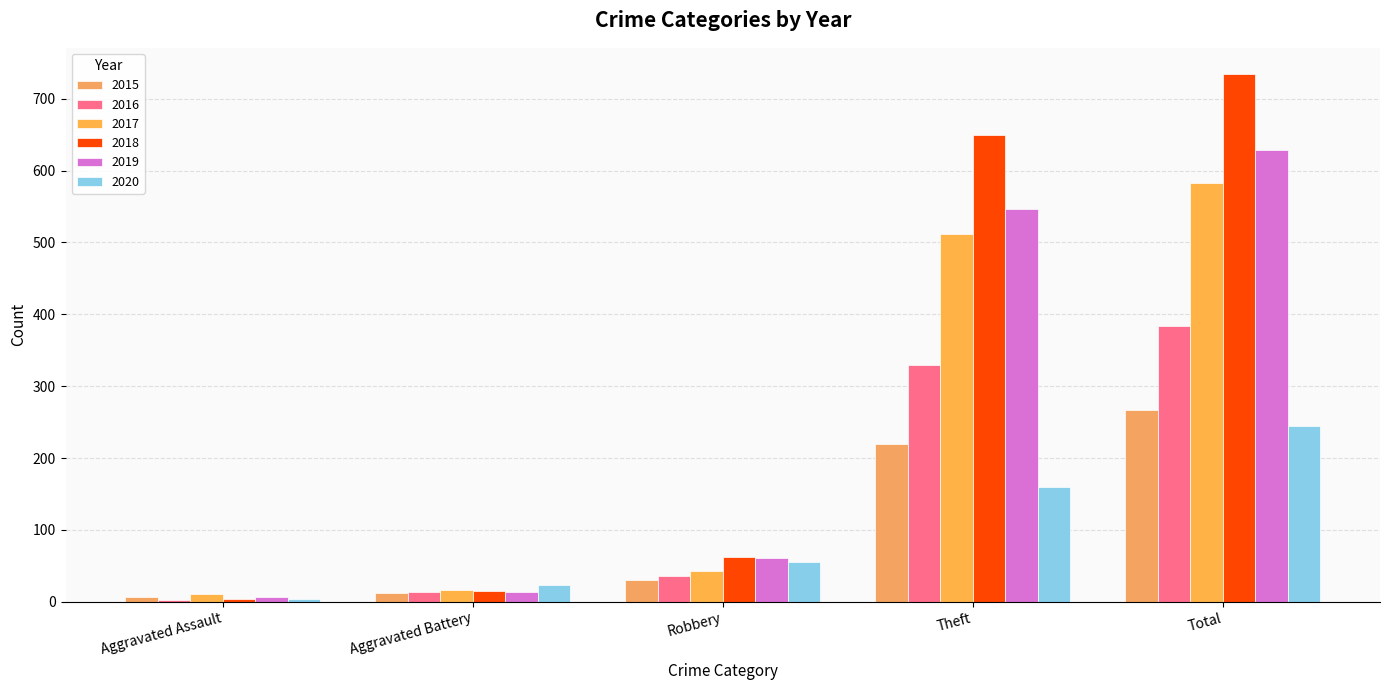

The 2017 series shows 511 at Theft. True or false?

True